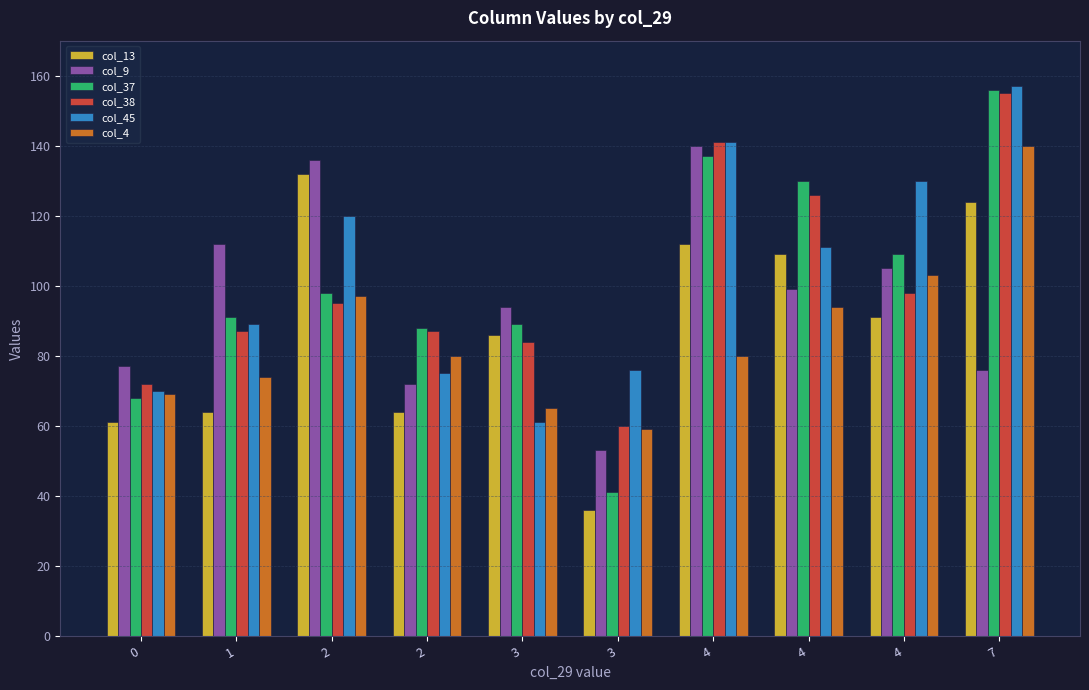

What are all the series names shown in the legend?

col_13, col_9, col_37, col_38, col_45, col_4